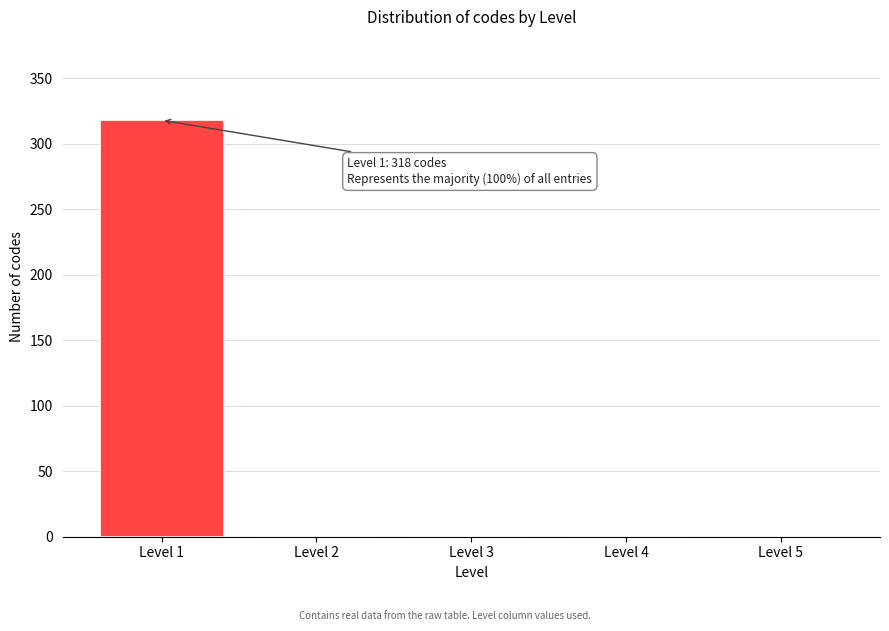

Over which range of the x-axis is the bar tallest?

0.5 to 1.5